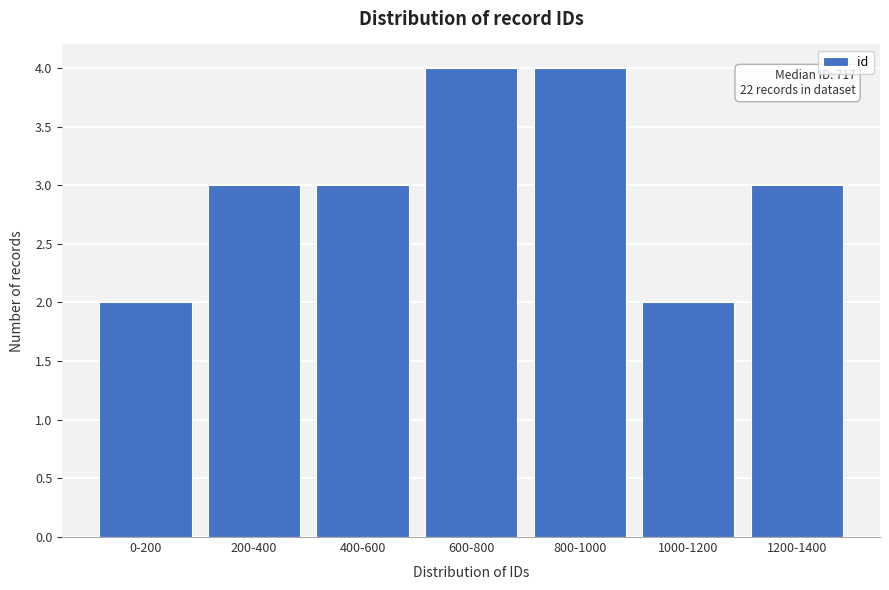

Reading right to left, list all the values displayed in this chart.

1200-1400=3	1000-1200=2	800-1000=4	600-800=4	400-600=3	200-400=3	0-200=2